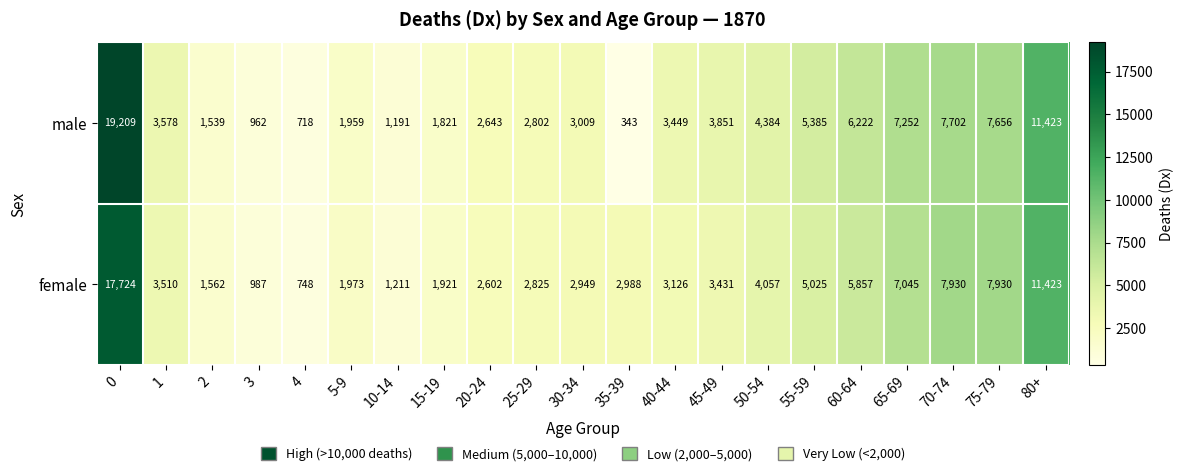

True or false: male has a value of 1191 at 10-14.

True